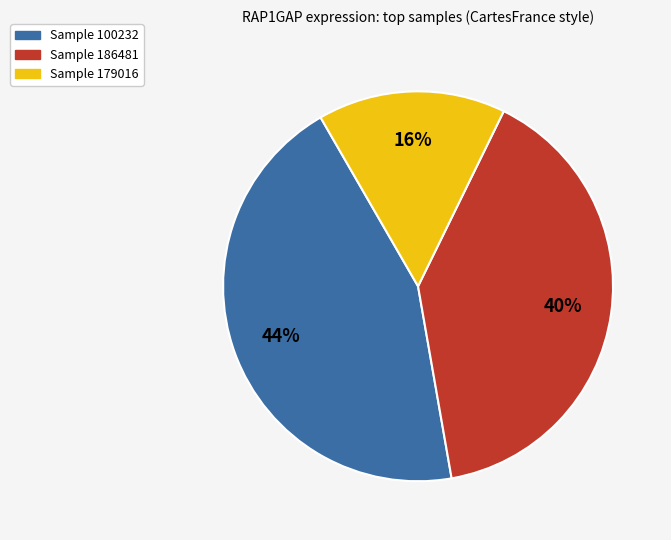

Is there a majority slice in this chart?

No